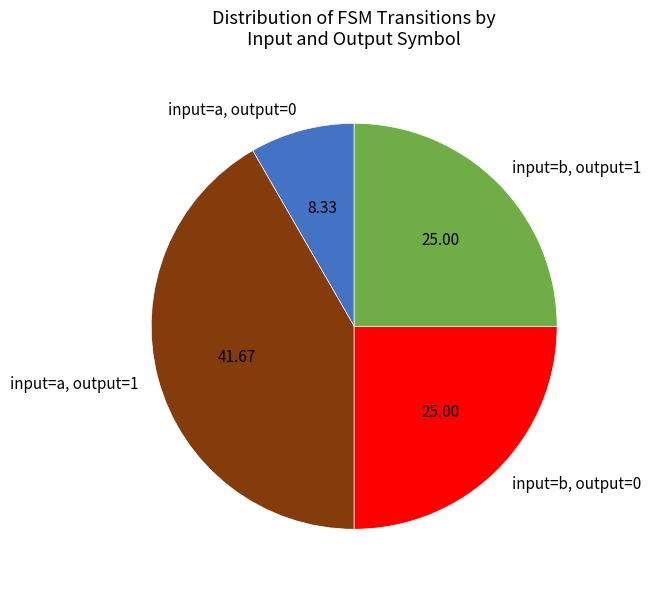

Which slice is the largest?

input=a, output=1